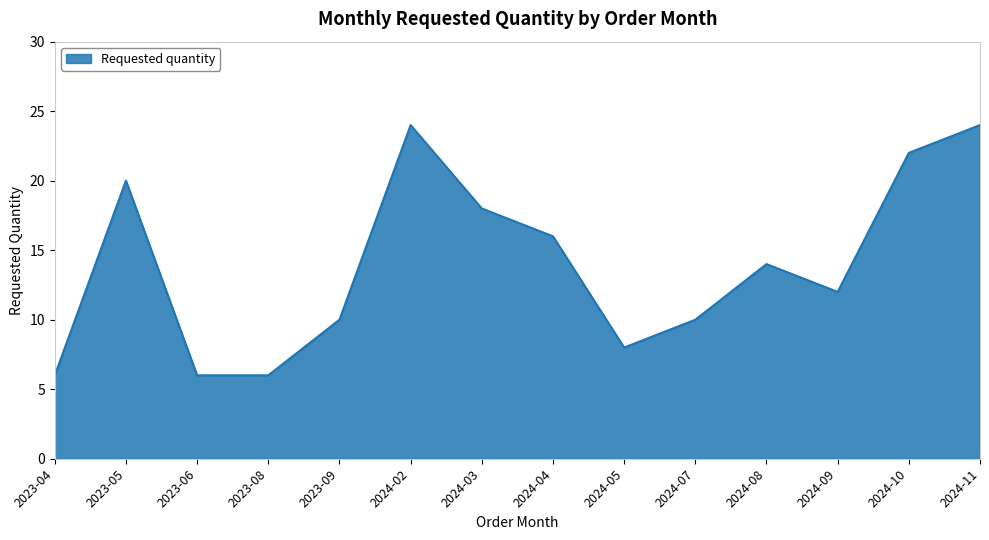

Which has a higher value, 2024-03 or 2023-04?

2024-03